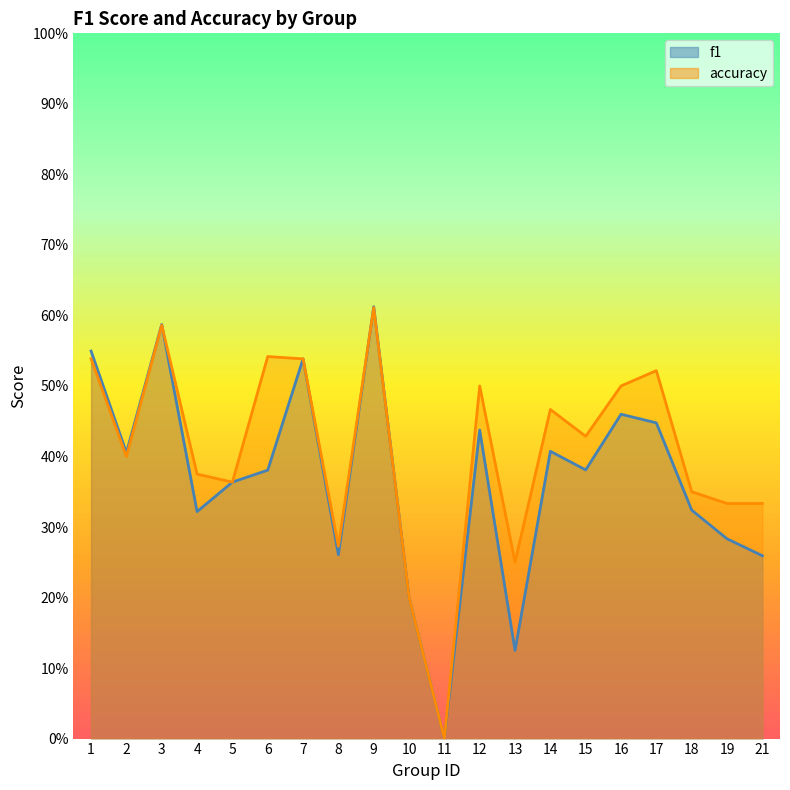

Reading left to right, transcribe all the data shown in this chart.

f1: 0.5	0.4	0.6	0.3	0.4	0.4	0.5	0.3	0.6	0.2	0.0	0.4	0.1	0.4	0.4	0.5	0.4	0.3	0.3	0.3
accuracy: 0.5	0.4	0.6	0.4	0.4	0.5	0.5	0.3	0.6	0.2	0.0	0.5	0.2	0.5	0.4	0.5	0.5	0.3	0.3	0.3